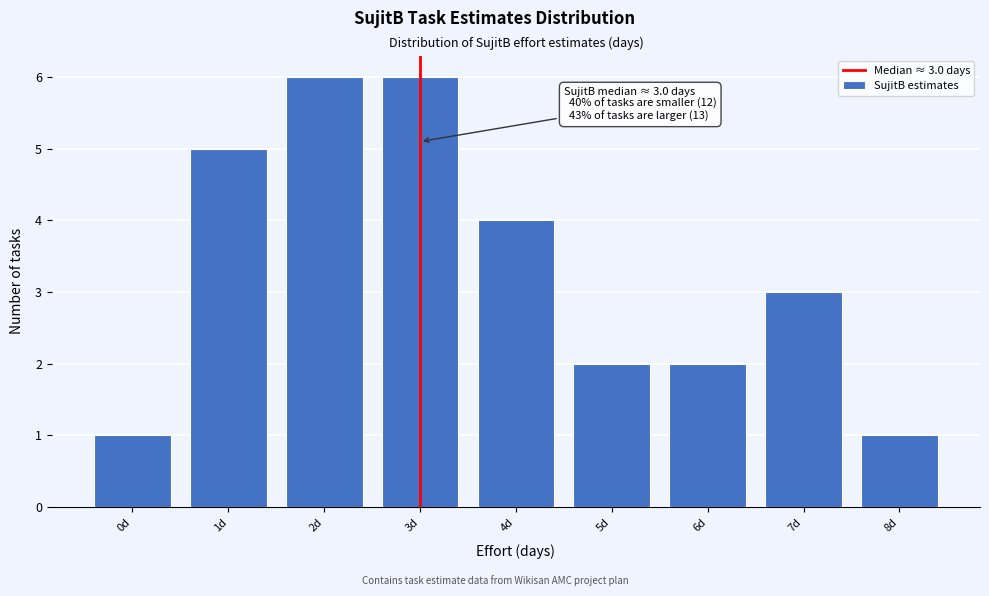

Reading left to right, what are all the values shown in this chart?

0d=1	1d=5	2d=6	3d=6	4d=4	5d=2	6d=2	7d=3	8d=1